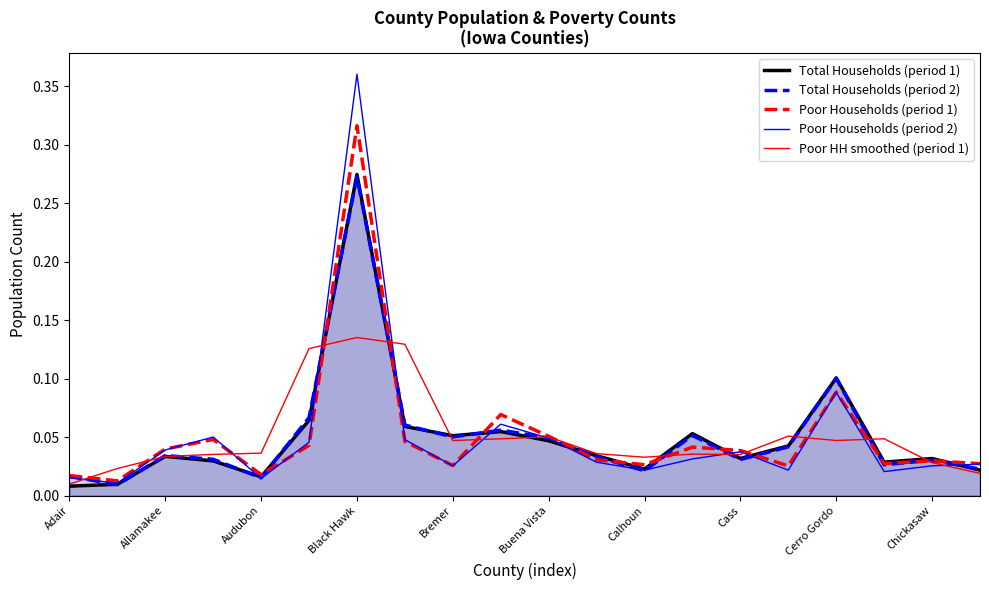

What is the highest value of the Poor Households (period 2) series?

0.4